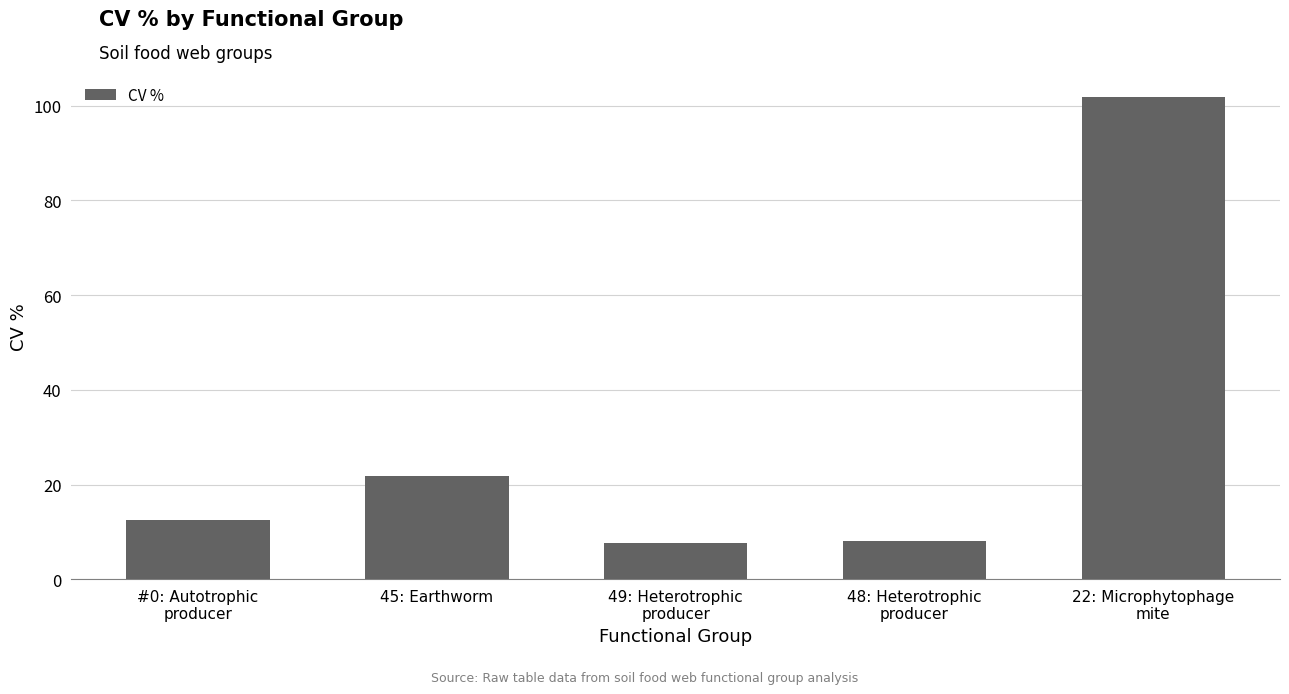

What is the sum of all values?

151.9